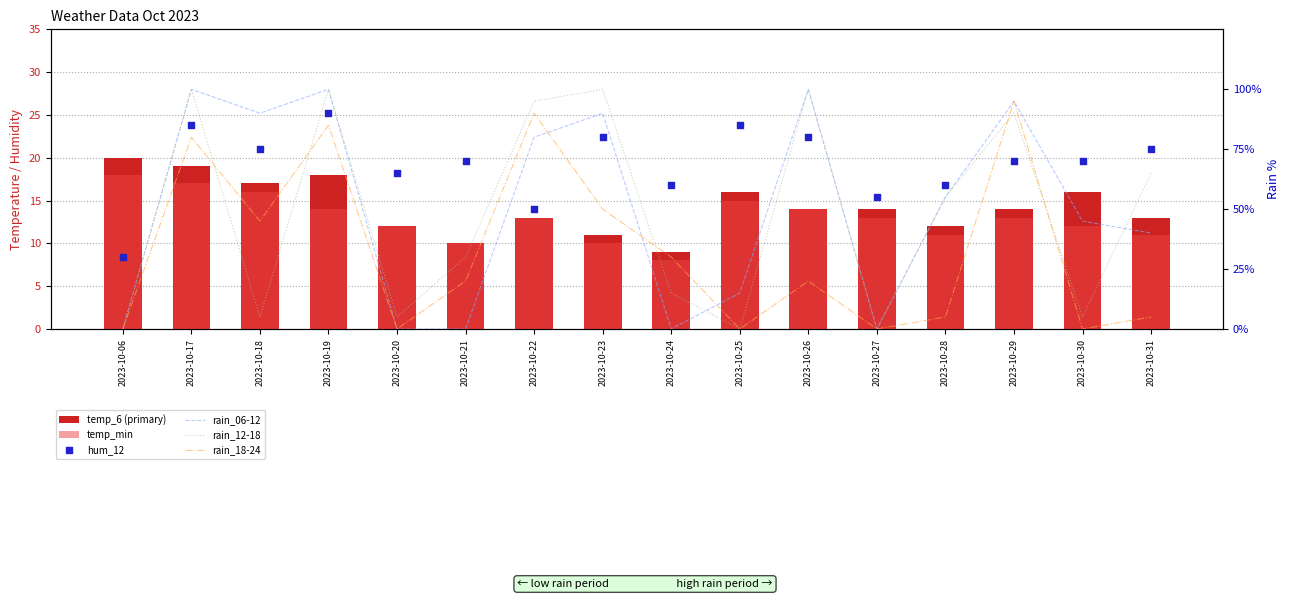

What is the total value across all series at 2023-10-28?

198